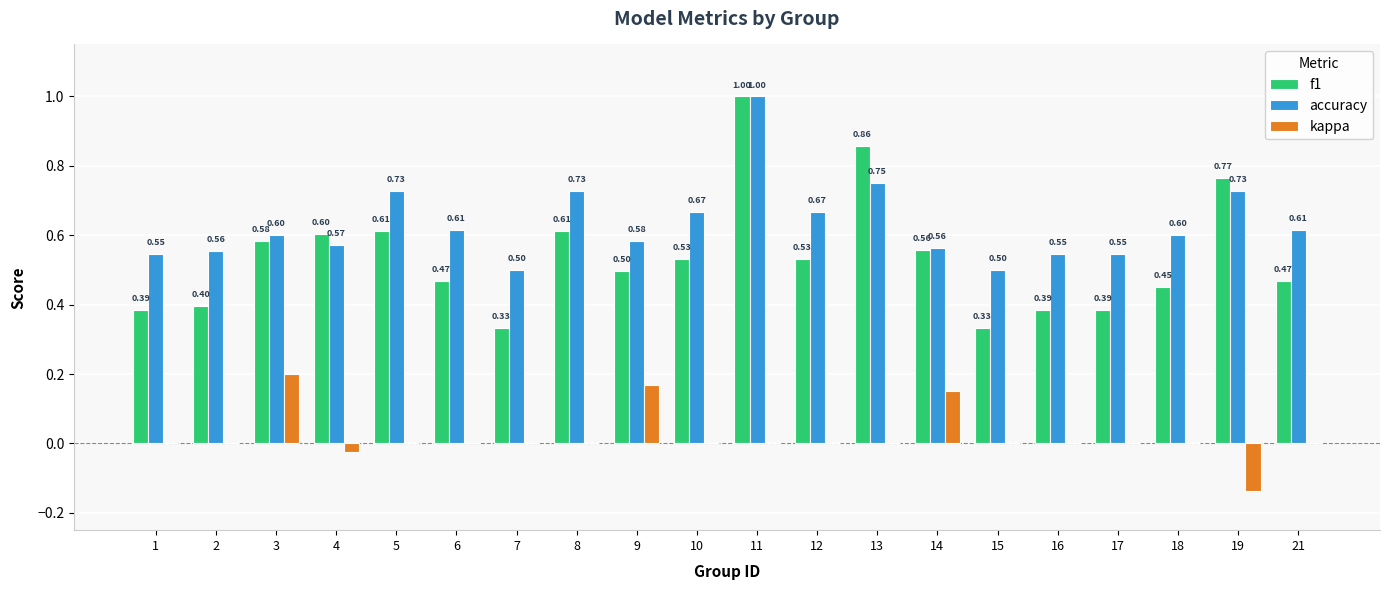

What are all the series names shown in the legend?

f1, accuracy, kappa